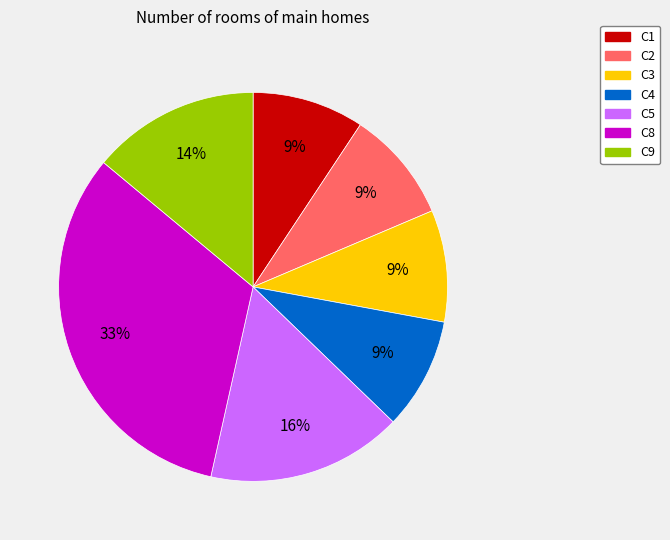

Count the number of slices in the pie.

7